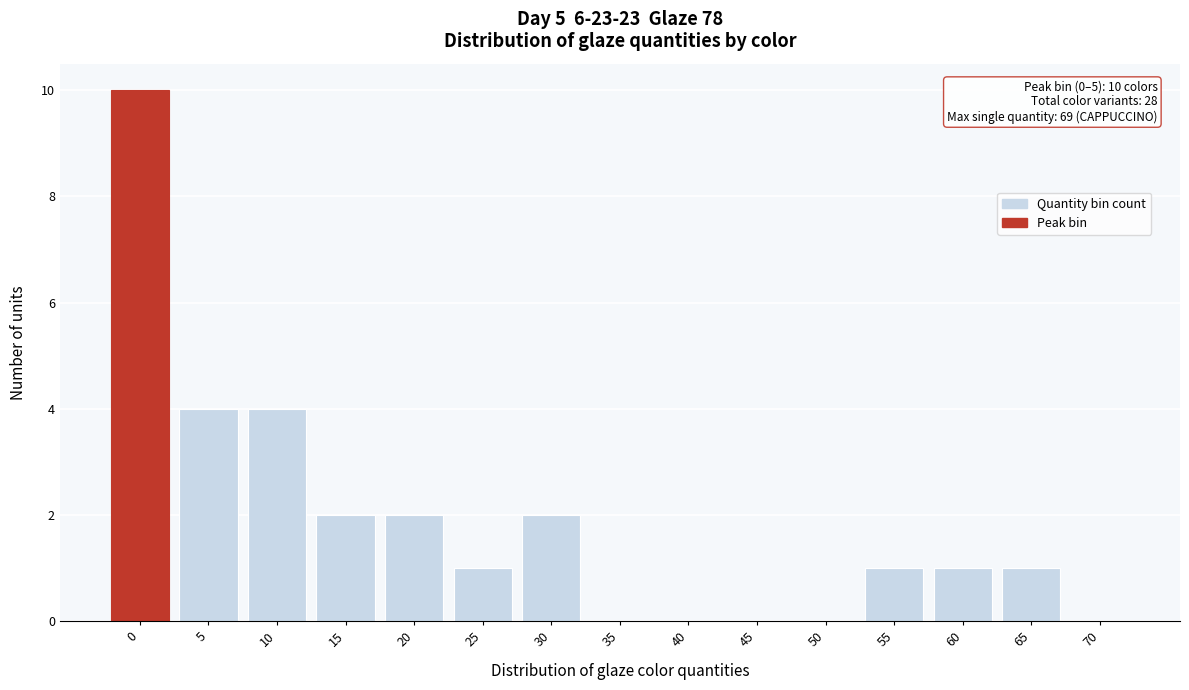

Reading right to left, extract all data points from this chart.

70=0	65=1	60=1	55=1	50=0	45=0	40=0	35=0	30=2	25=1	20=2	15=2	10=4	5=4	0=10